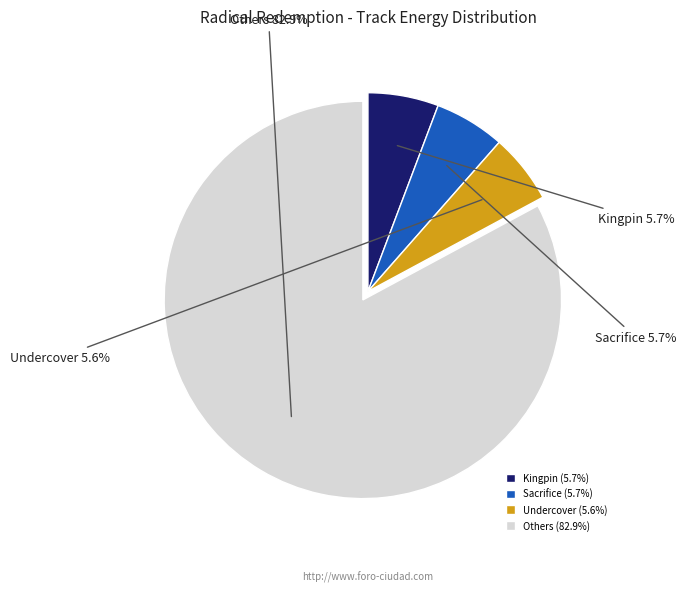

Count the number of slices in the pie.

4